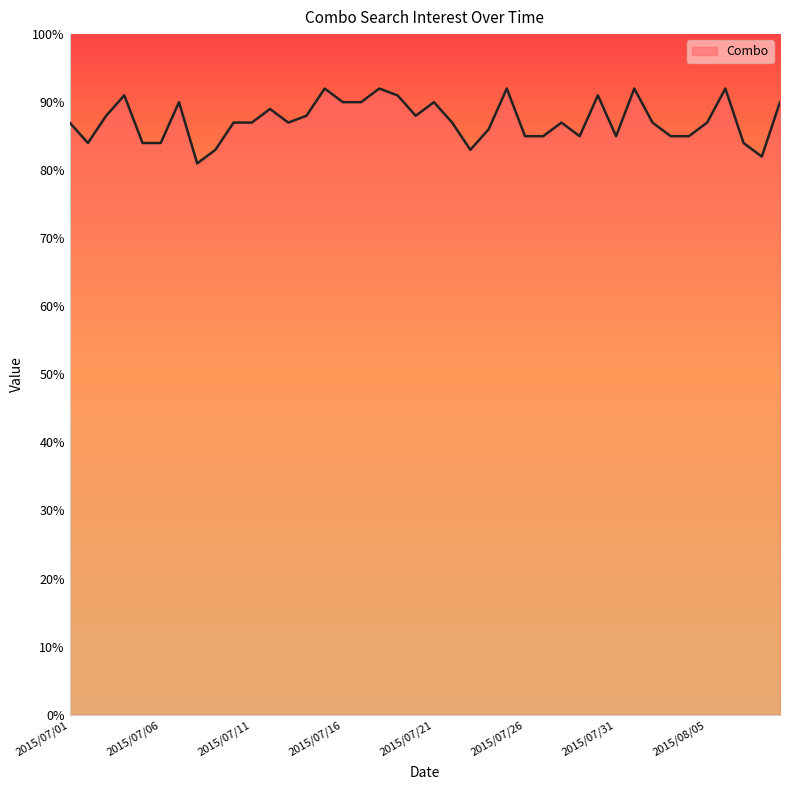

What is the maximum value shown in the chart?

92